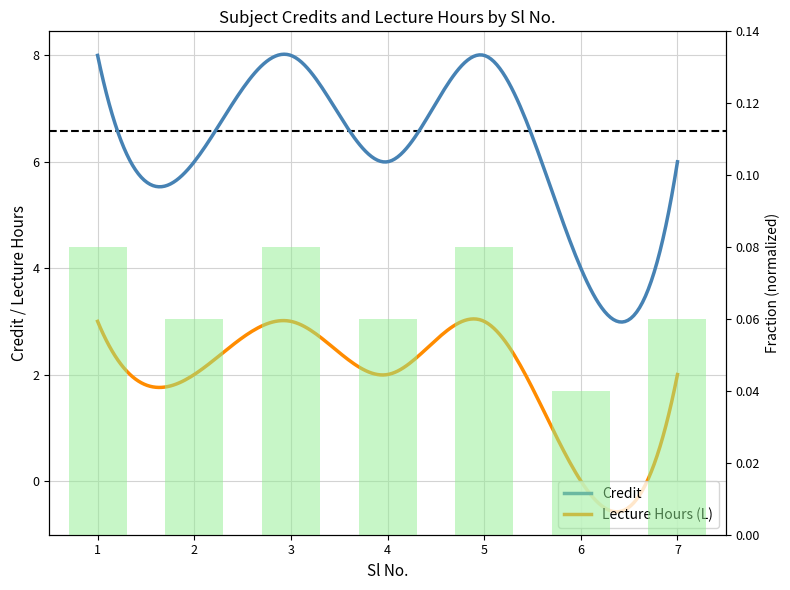

Reading left to right, extract all data points from this chart.

1=0.1	2=0.1	3=0.1	4=0.1	5=0.1	6=0.0	7=0.1